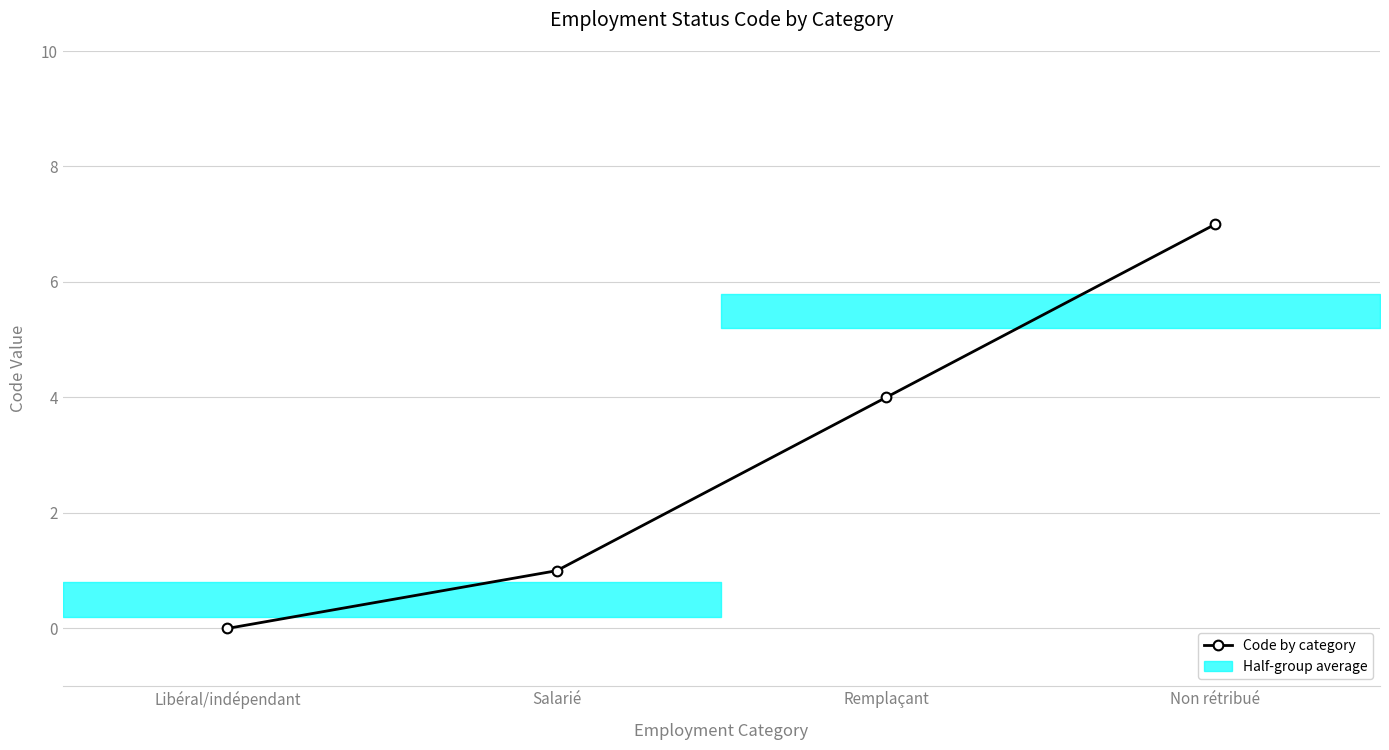

List the labels in order of value, largest first.

Non rétribué, Remplaçant, Salarié, Libéral/indépendant